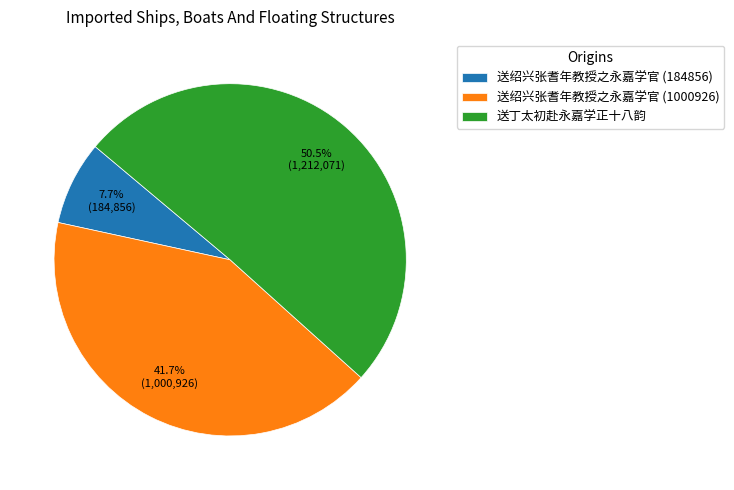

What is the largest slice in the pie chart?

送丁太初赴永嘉学正十八韵